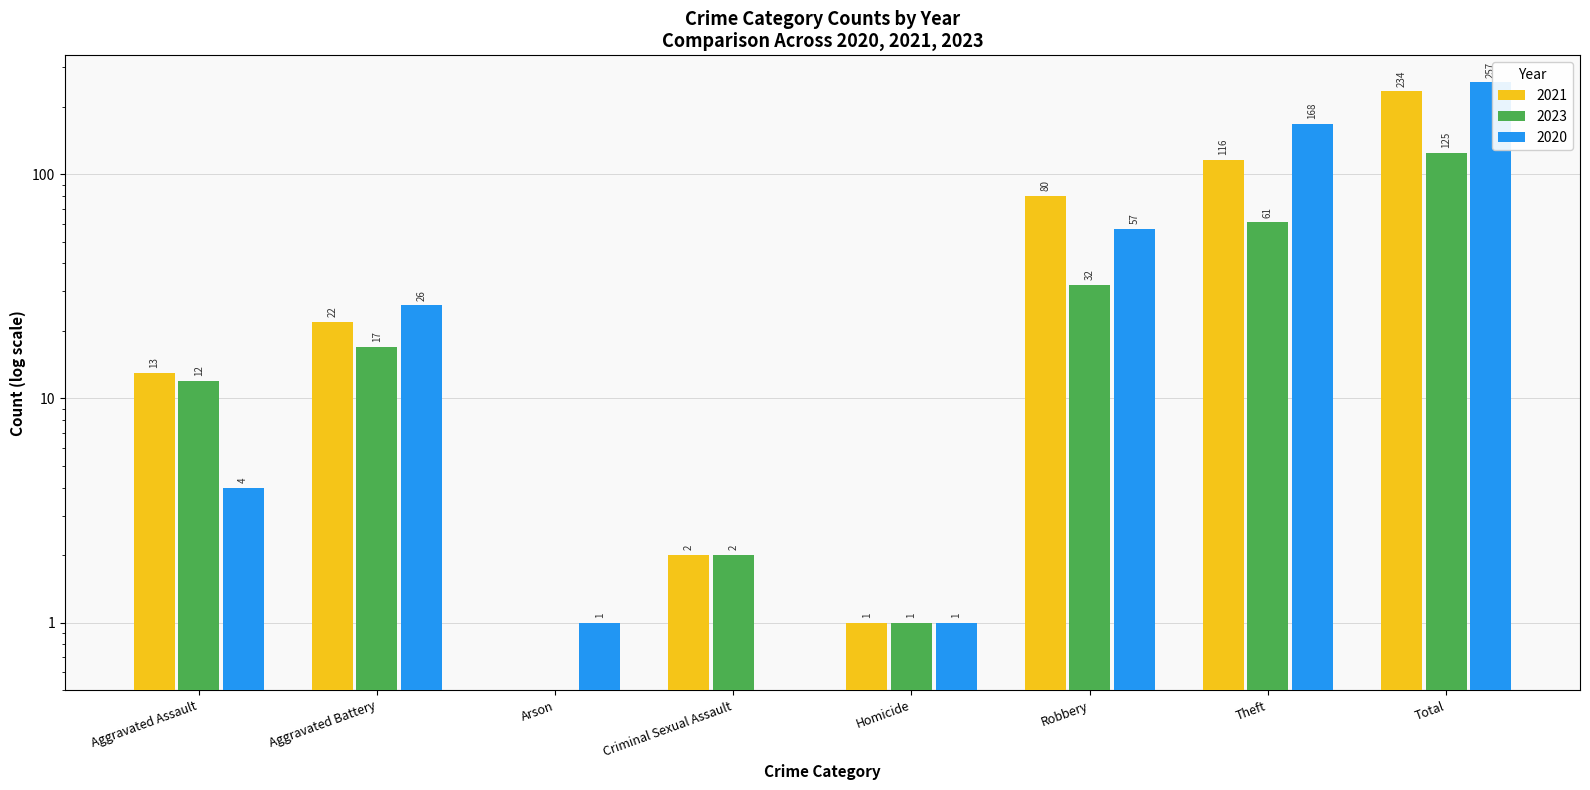

How many groups of bars are there?

8